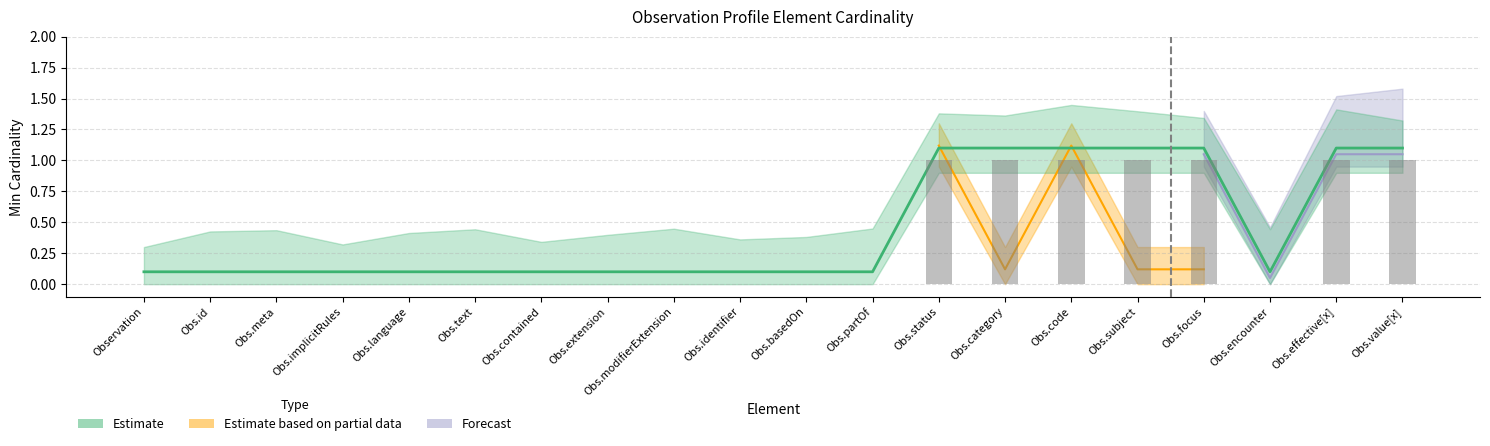

List the labels in order of value, smallest first.

Observation, Obs.id, Obs.meta, Obs.implicitRules, Obs.language, Obs.text, Obs.contained, Obs.extension, Obs.modifierExtension, Obs.identifier, Obs.basedOn, Obs.partOf, Obs.encounter, Obs.status, Obs.category, Obs.code, Obs.subject, Obs.focus, Obs.effective[x], Obs.value[x]